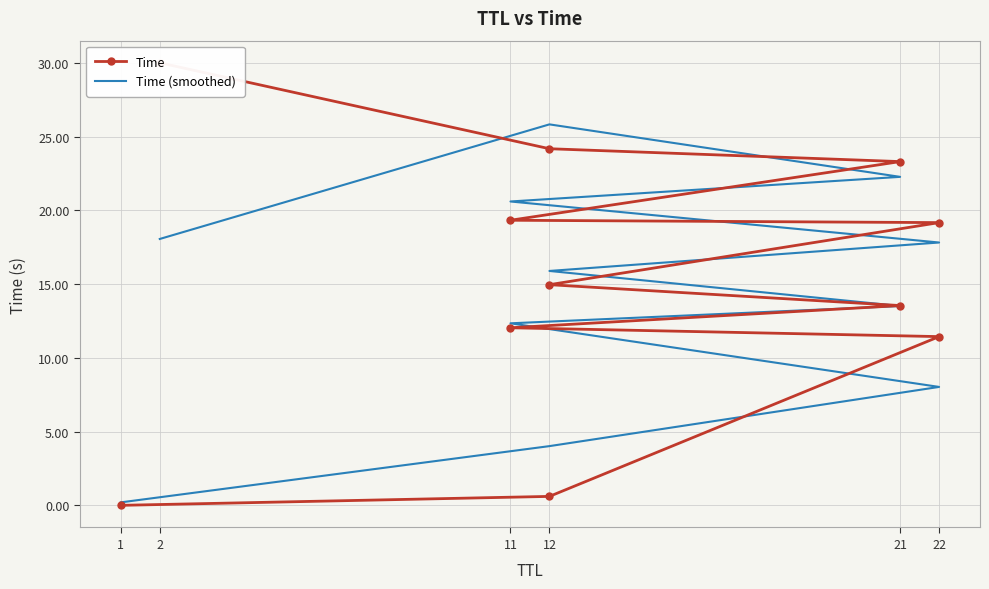

Which series has the largest total across all categories?

Time